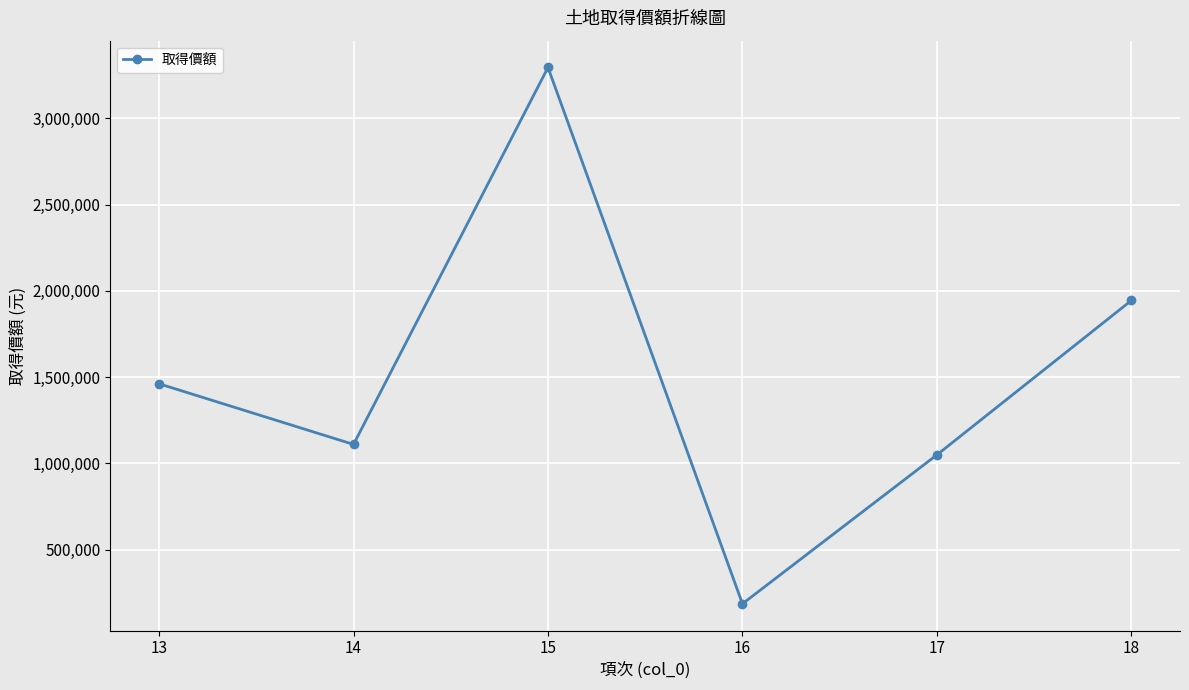

Count the number of categories in the chart.

6